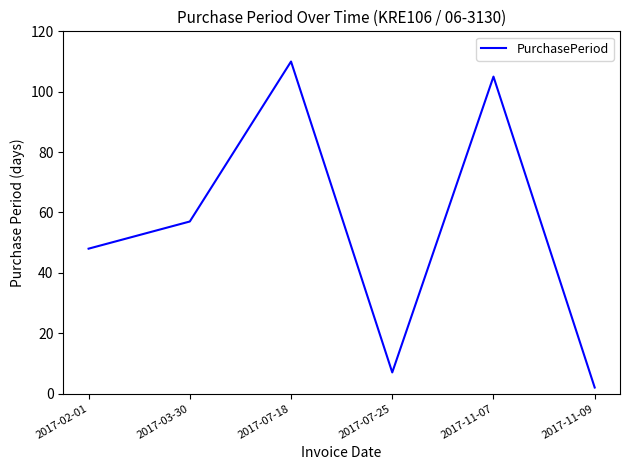

What position from the right is 2017-02-01?

6